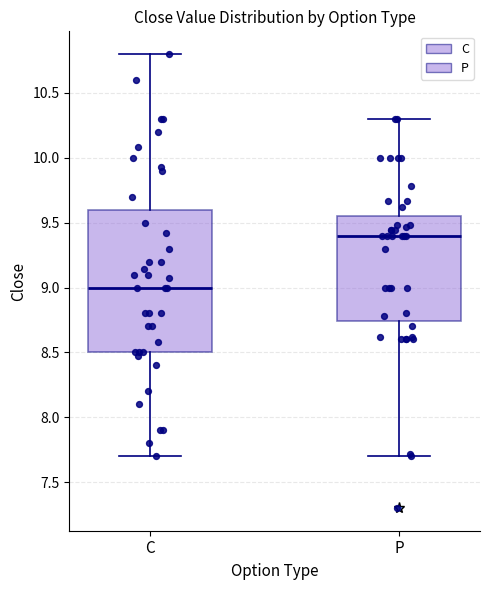

Comparing the boxes themselves (not the whiskers), which one is the tallest?

C